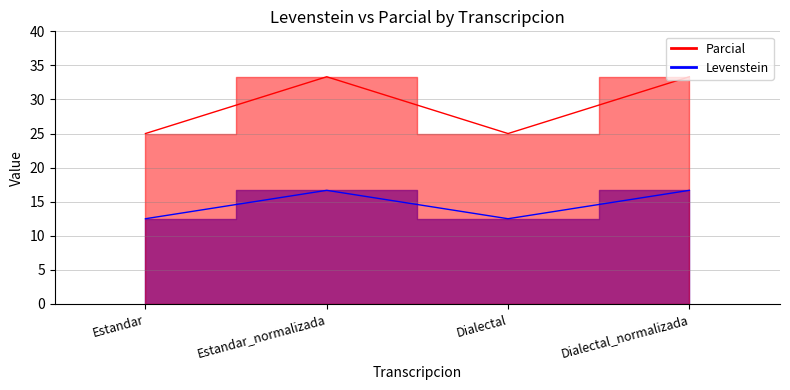

What is the label of the 3rd point from the right?

Estandar_normalizada